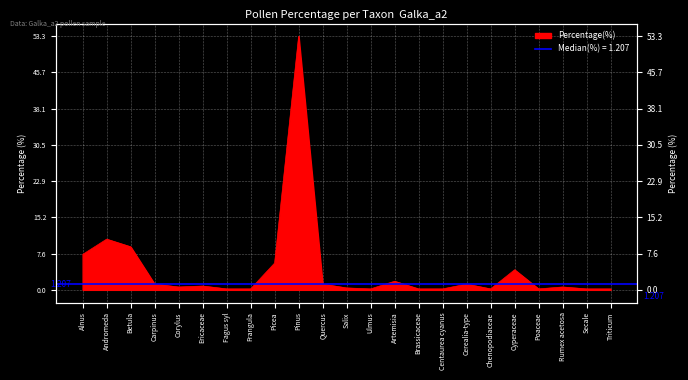

At which label is the value closest to 26?

Andromeda